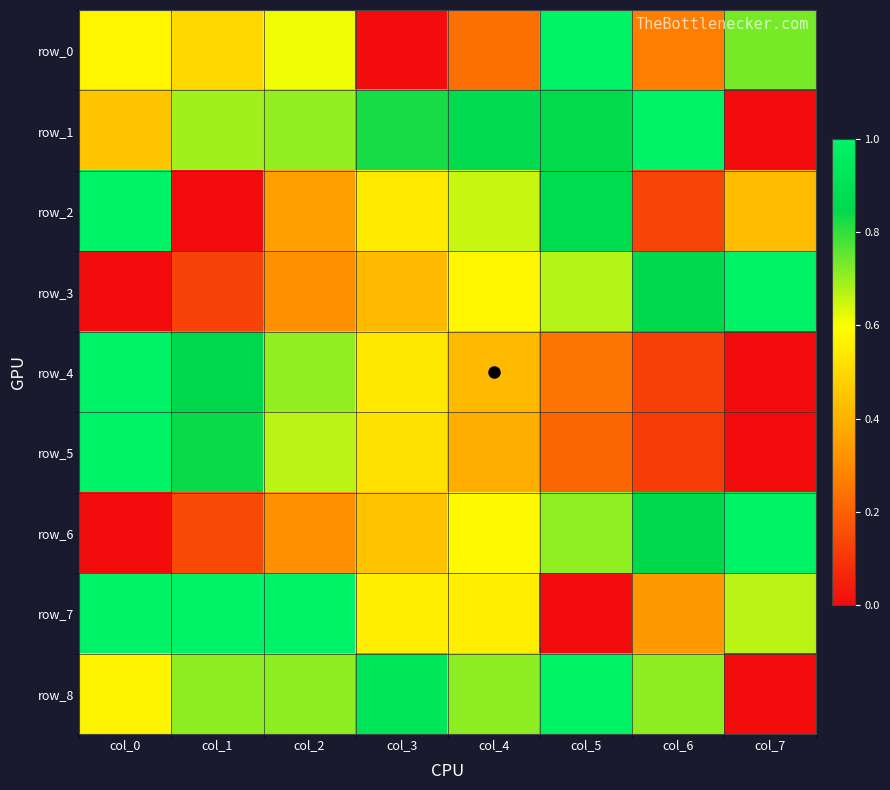

At which category does the chart reach its minimum across all series?

col_3